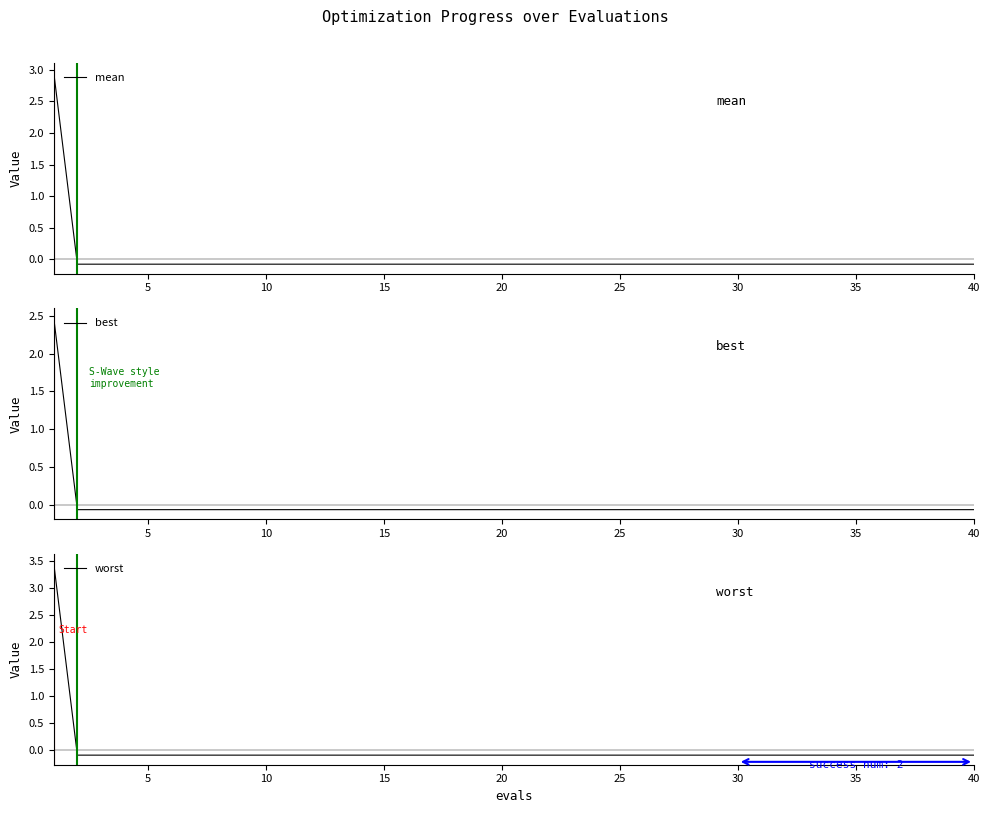

The worst series shows -0.1 at 15. True or false?

True